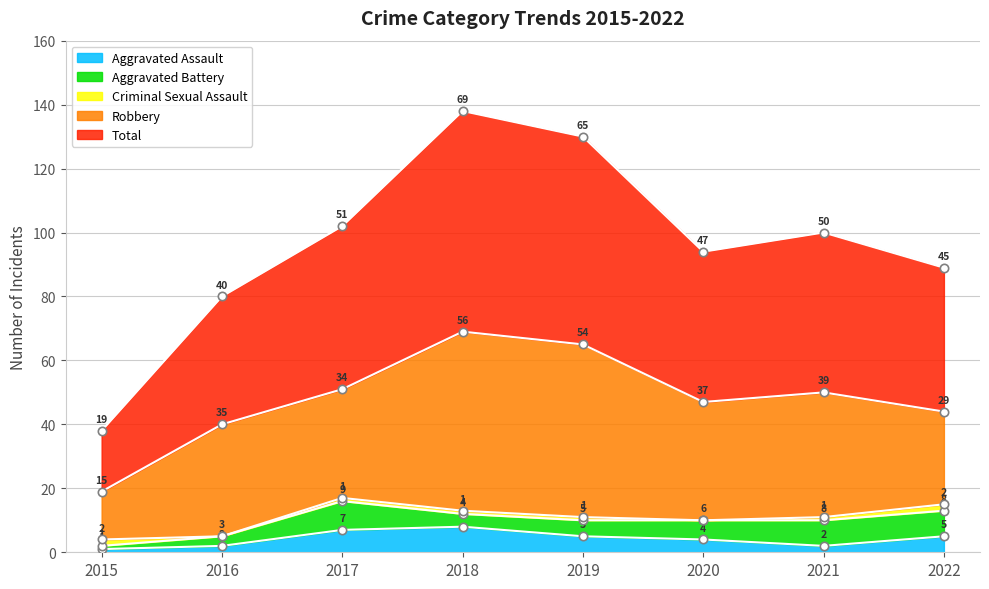

What is the value of the Total point at the 3rd from the left?

51